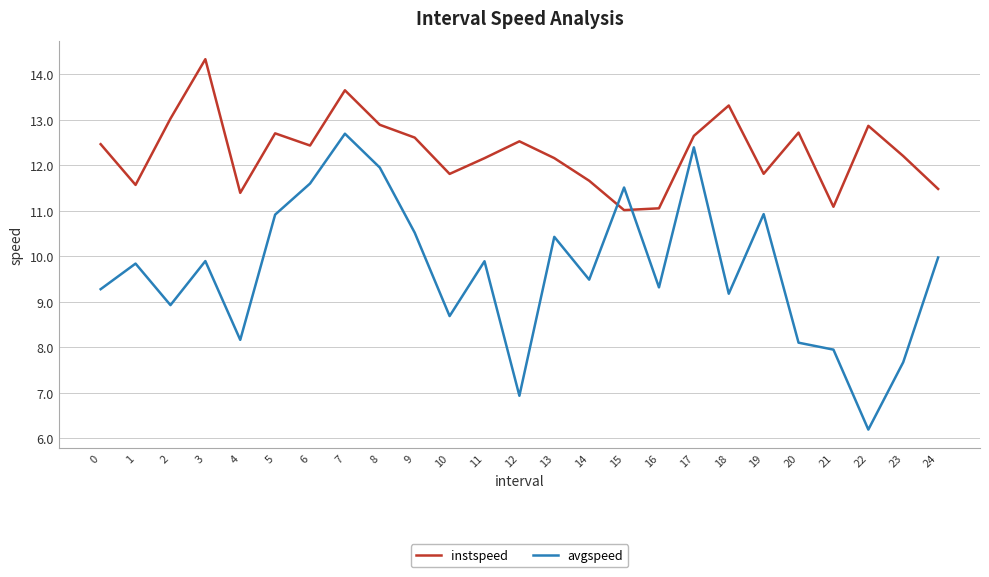

In avgspeed, how many points are lower than both neighbors (excluding endpoints)?

8